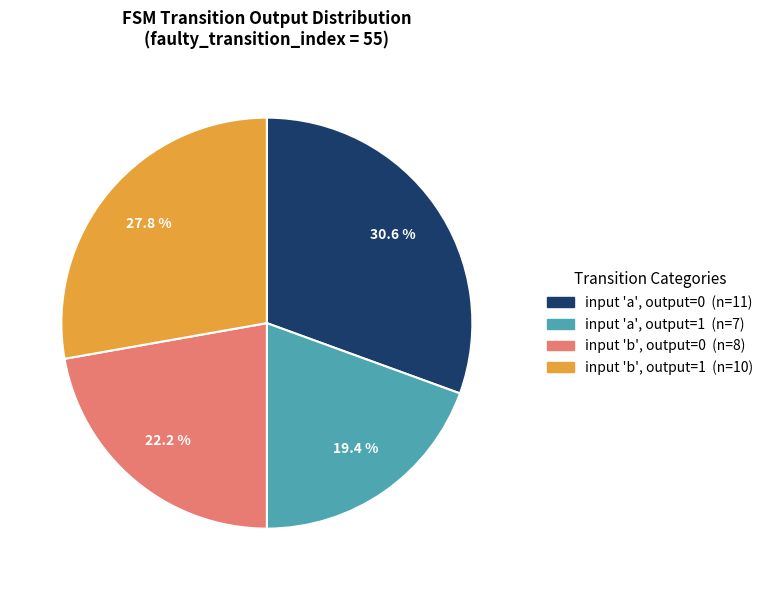

Is there a majority slice in this chart?

No